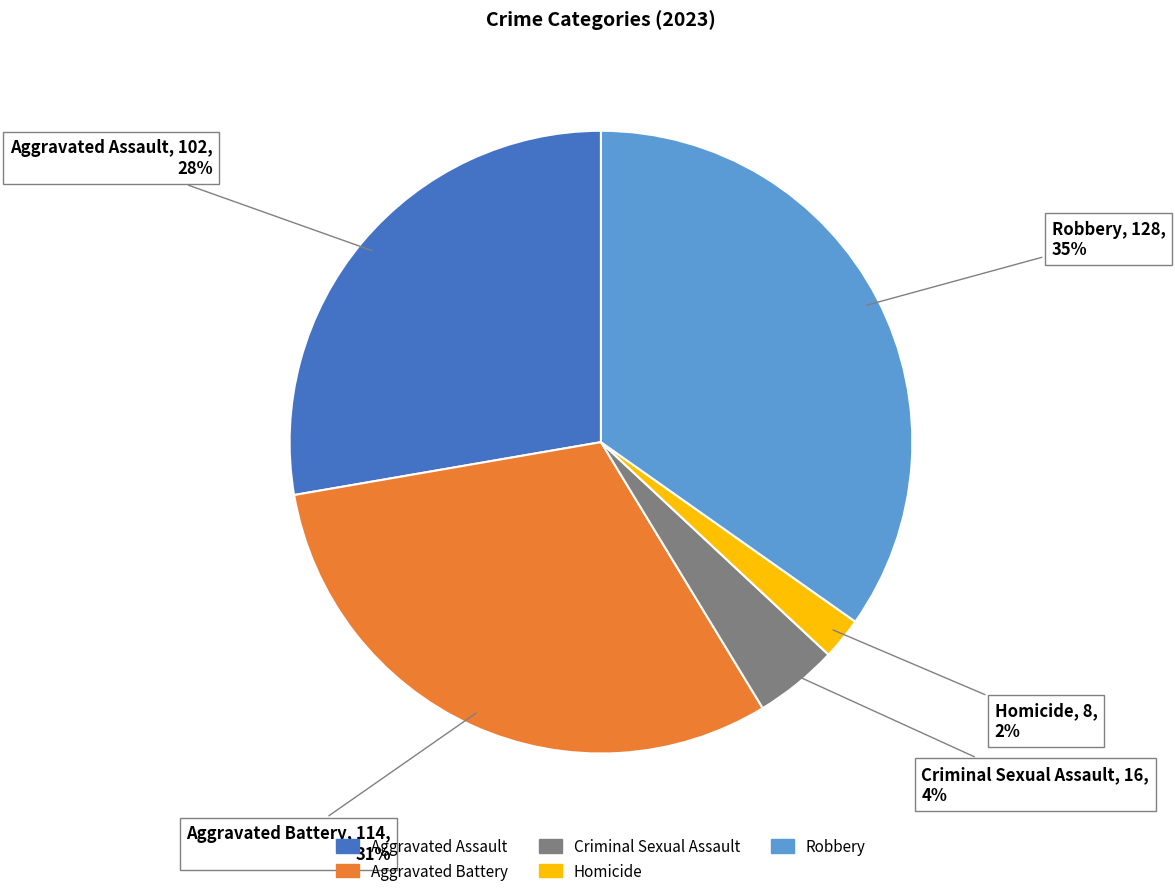

Rank the categories by value from lowest to highest.

Homicide, Criminal Sexual Assault, Aggravated Assault, Aggravated Battery, Robbery